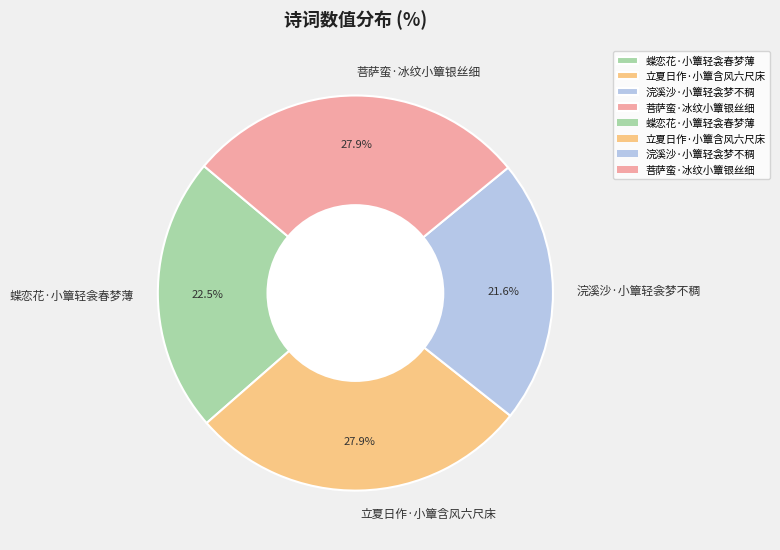

To the nearest percent, what percentage of the pie is 菩萨蛮·冰纹小簟银丝细?

28%